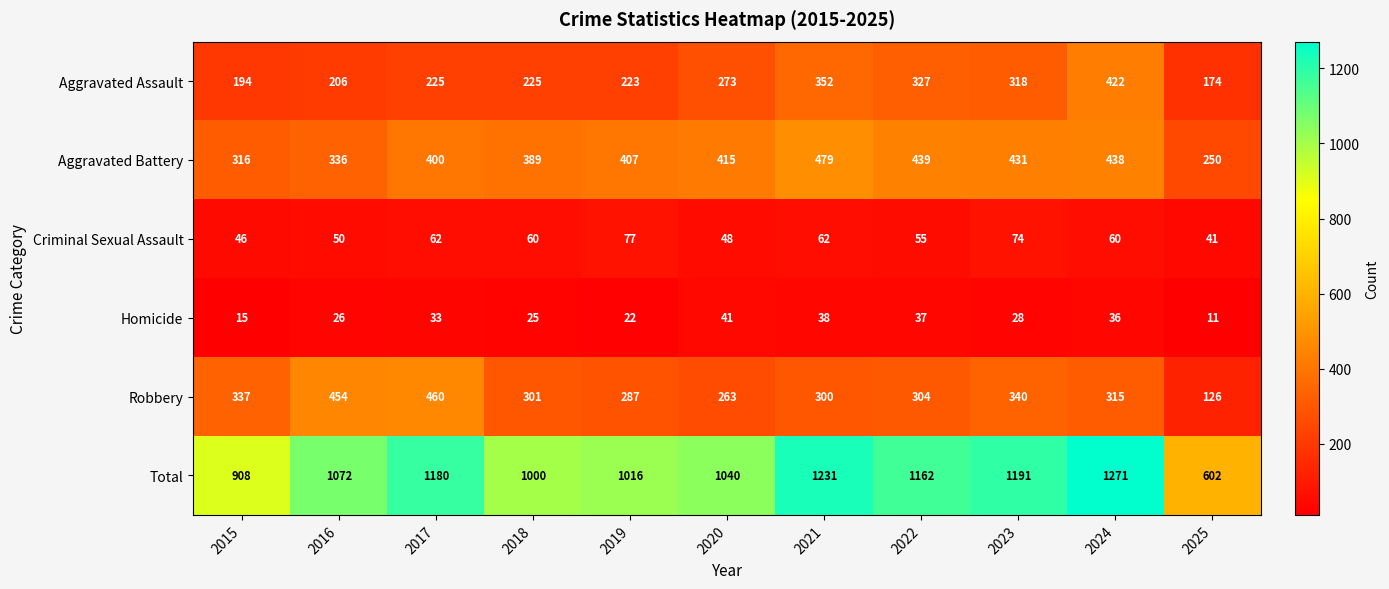

At how many categories does at least one series exceed 587?

11